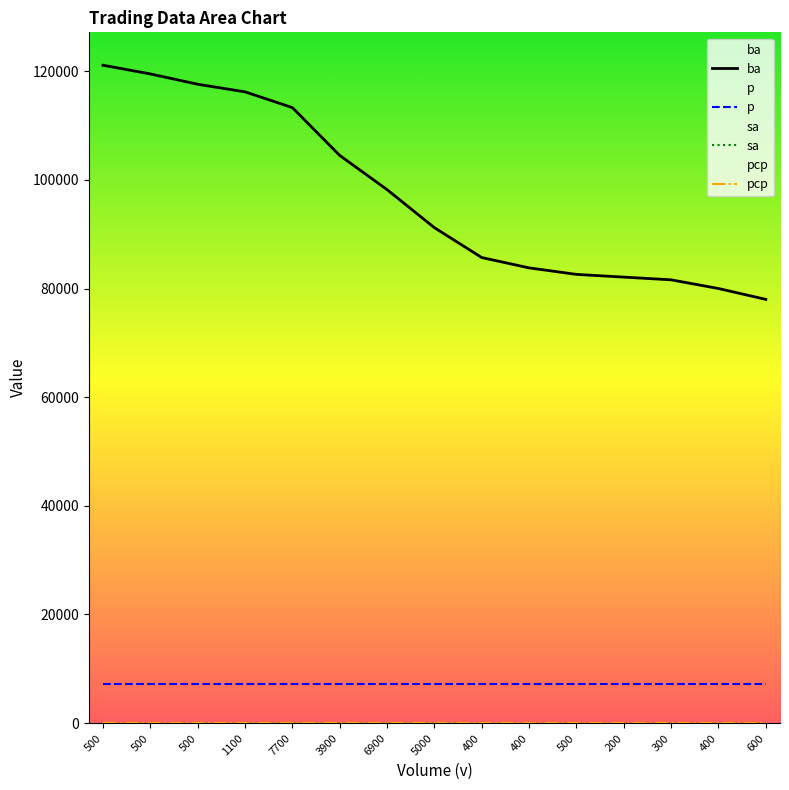

What is the label of the 9th point from the left?

400